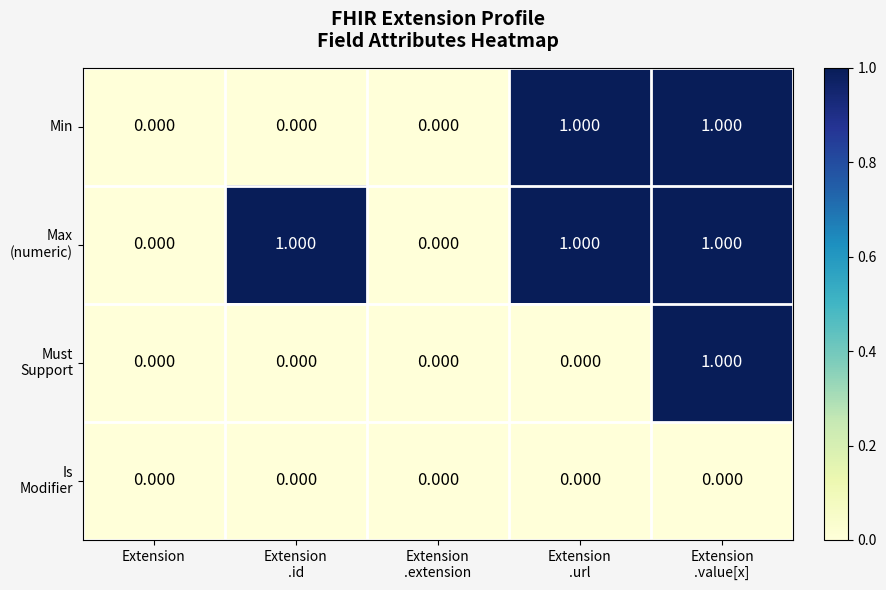

How many values in the Min series exceed 0?

2